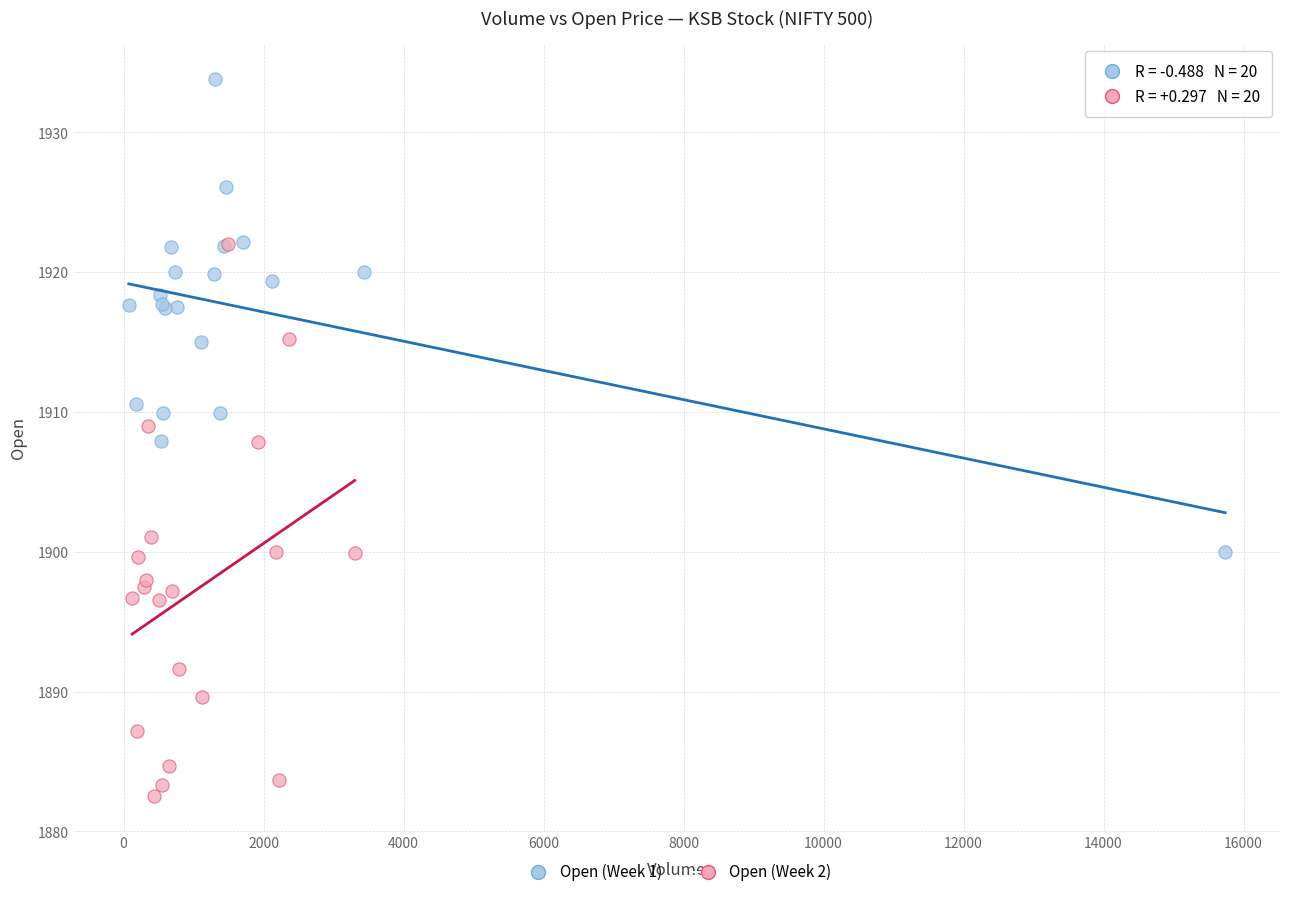

Which series reaches the maximum Y coordinate?

Open (Week 1)